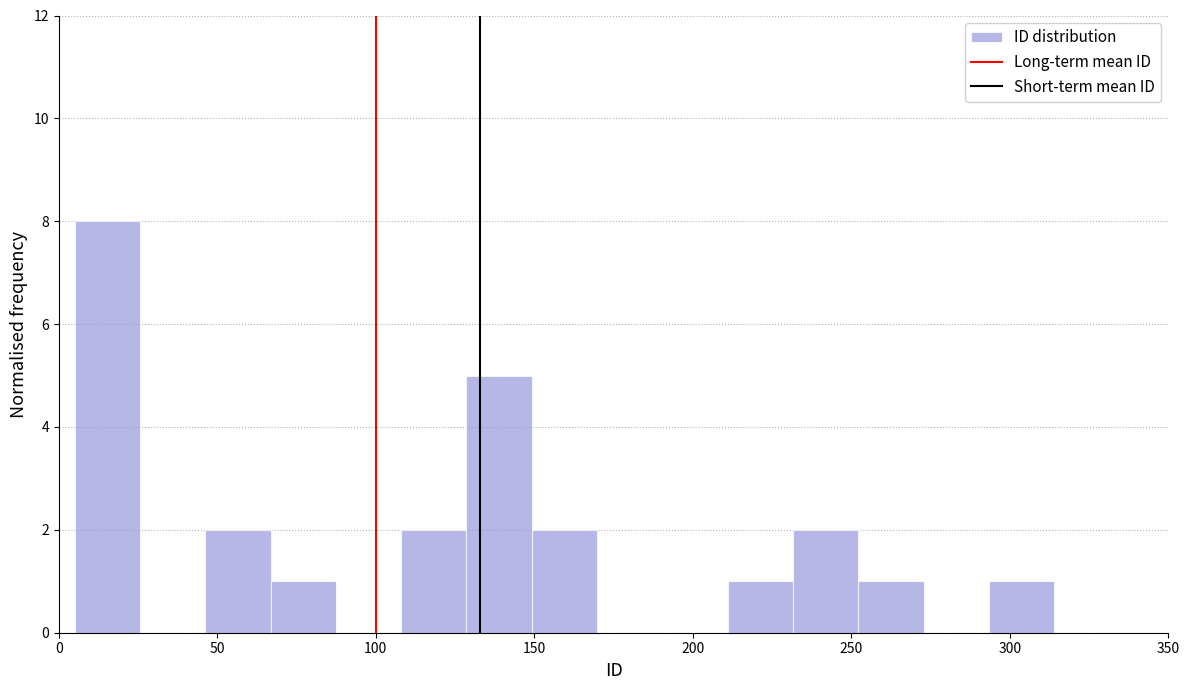

How tall is the bar that spans 65 to 85 on the x-axis? Neither the bar edges nor the heights are printed on the chart, so give them approximately, as read against the axes.

1